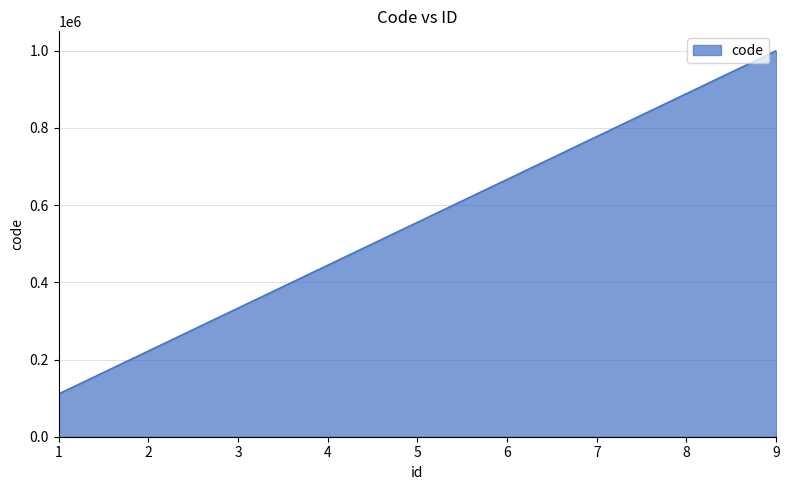

What is the smallest value displayed?

111111